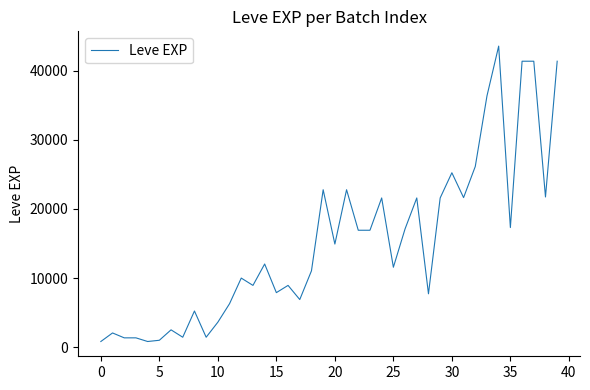

Does the chart display data point markers on the line(s)?

No